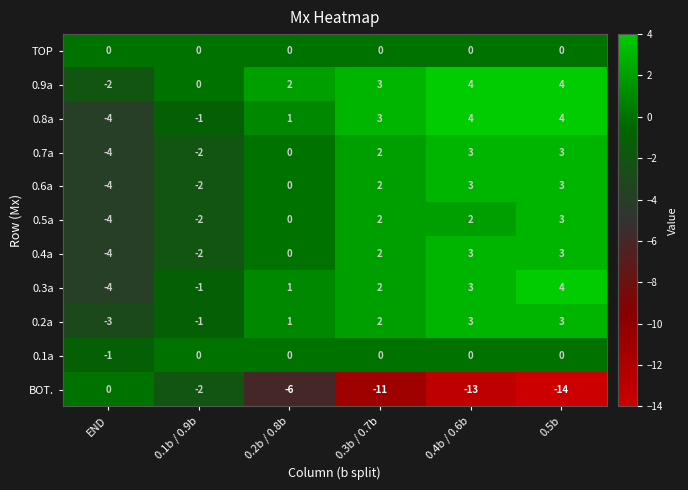

At which category is the sum across all series the highest?

0.5b